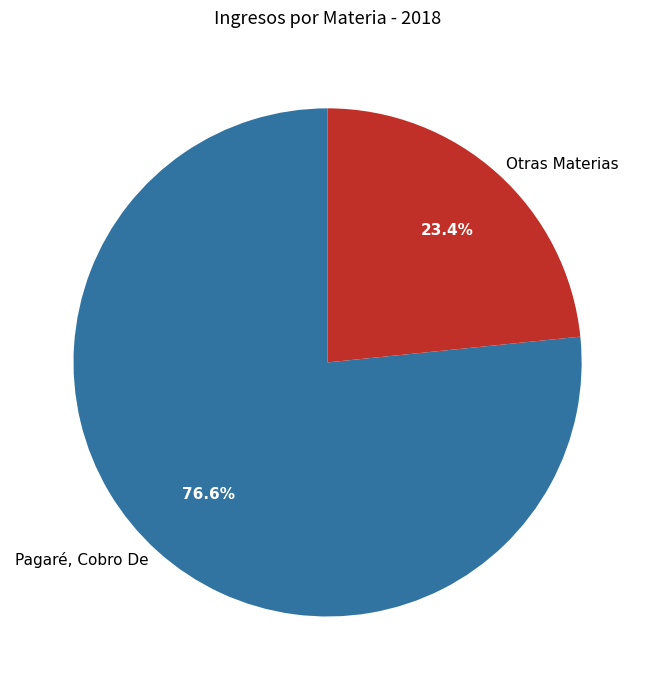

What is the majority slice?

Pagaré, Cobro De